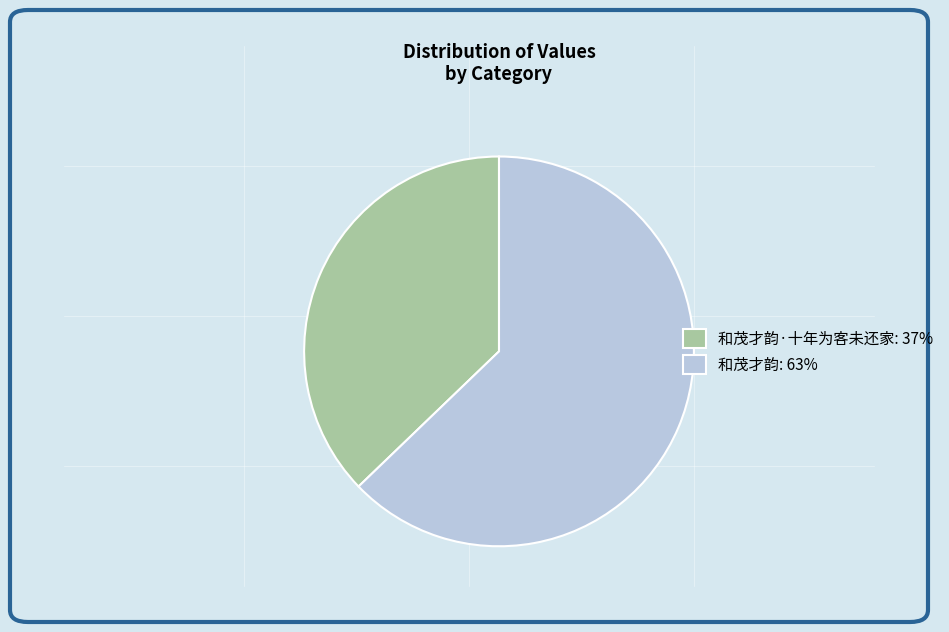

Is the sum of 和茂才韵: 63% and 和茂才韵·十年为客未还家: 37% greater than half?

Yes